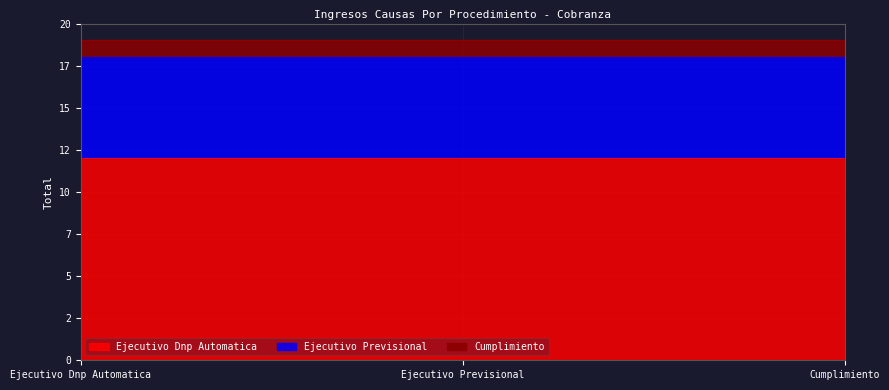

Reading left to right, what are all the values shown in this chart?

Ejecutivo Dnp Automatica: Mes 8 / 2018=12	Mes 8 / 2018=12	Mes 8 / 2018=12
Ejecutivo Previsional: Mes 8 / 2018=6	Mes 8 / 2018=6	Mes 8 / 2018=6
Cumplimiento: Mes 8 / 2018=1	Mes 8 / 2018=1	Mes 8 / 2018=1